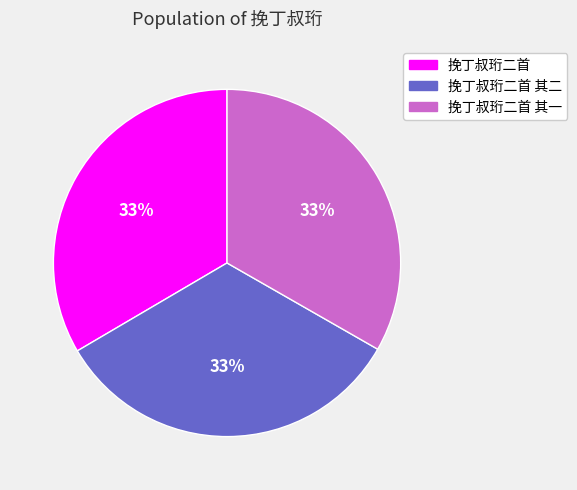

What percentage is the 挽丁叔珩二首 其二 slice, to the nearest percent?

33%